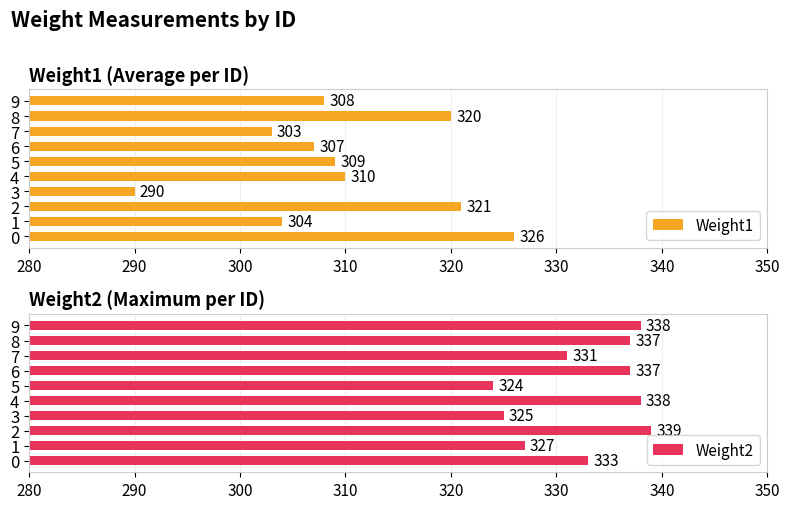

What is the minimum value for Weight1?

290